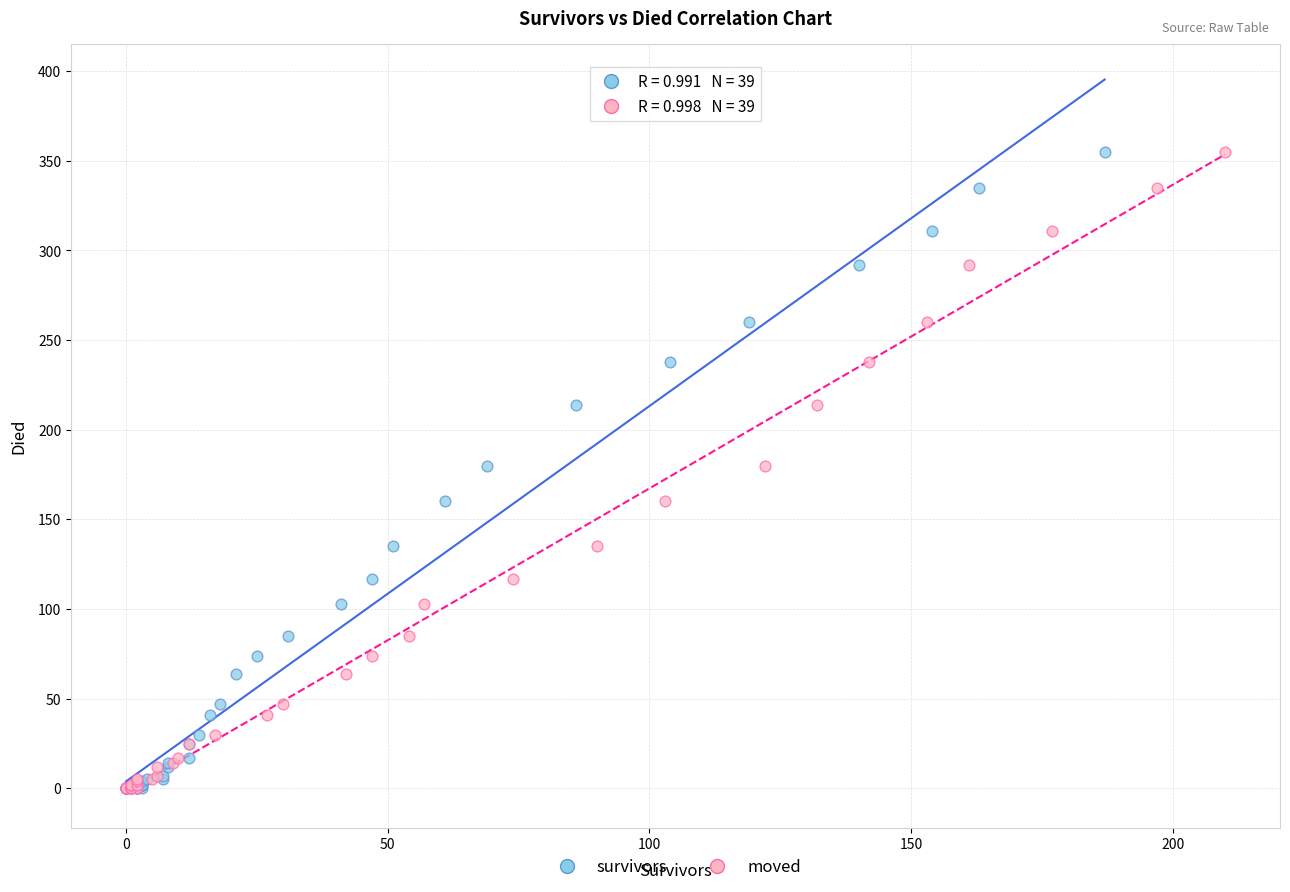

What are all the series names shown in the legend?

survivors, moved